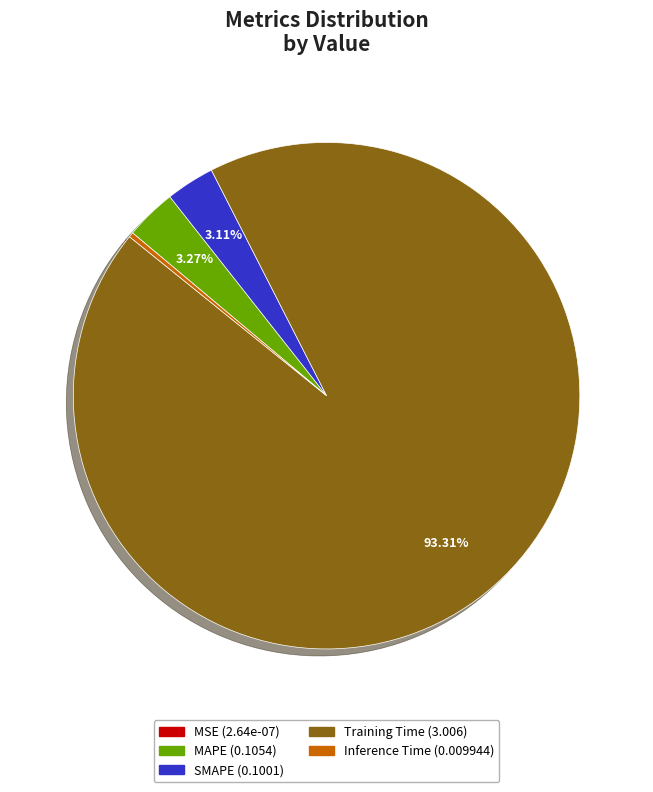

Which category has the biggest portion of the pie?

Training Time